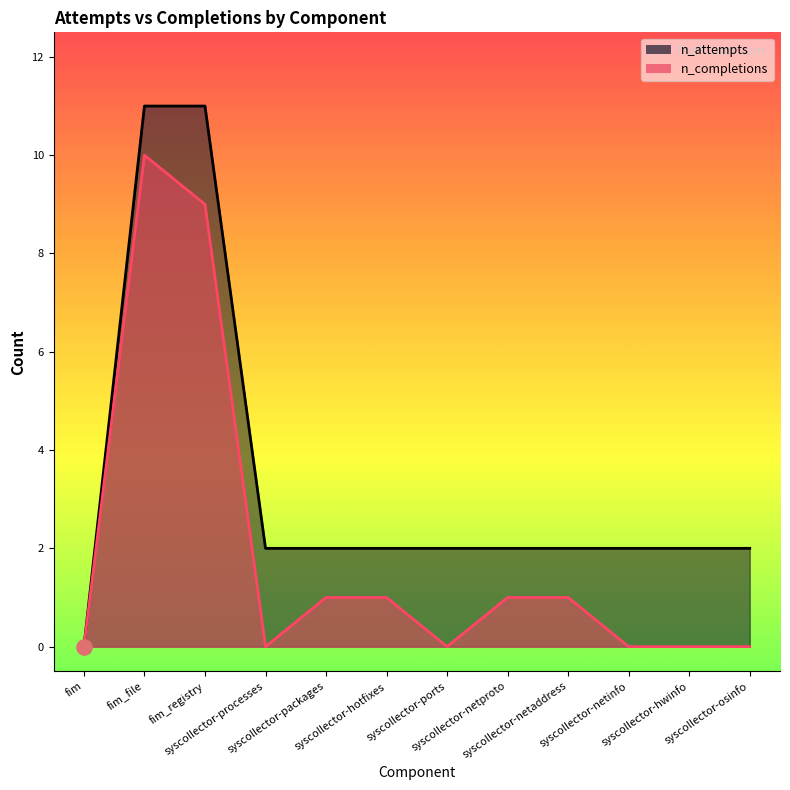

What is the total value across all series at syscollector-netaddress?

3